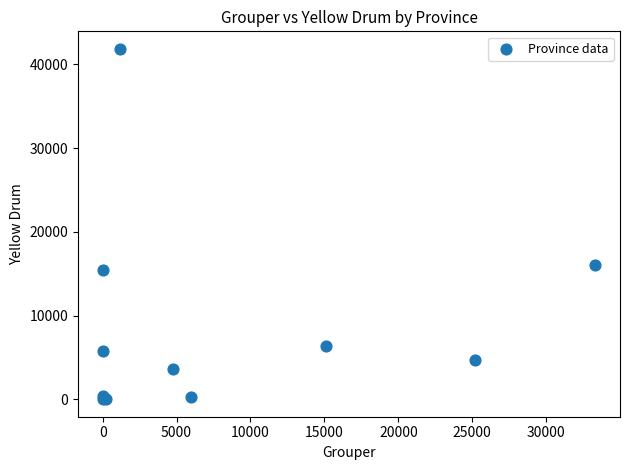

What Y value in the scatter plot is closest to 20933?

16010